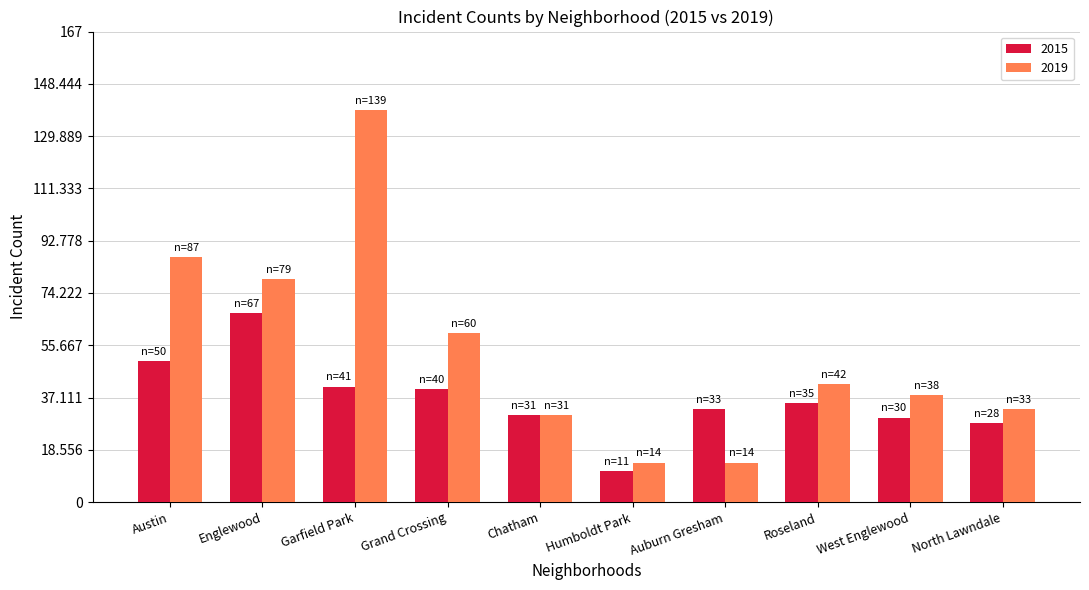

At which label is 2019 closest to 76?

Englewood